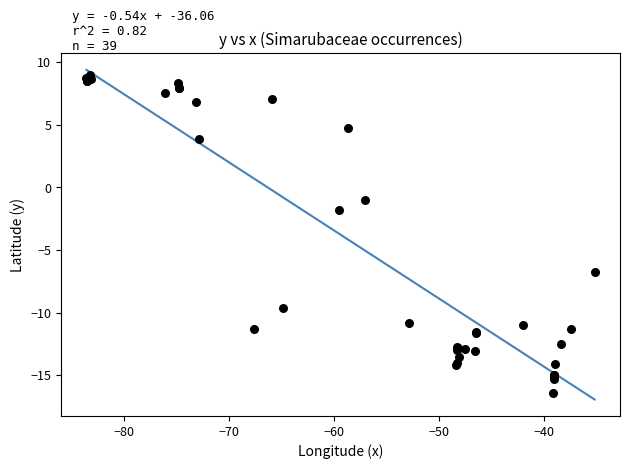

What Y value in the scatter plot is closest to -3?

-1.8